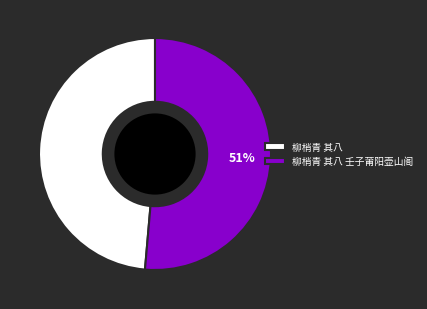

To the nearest percent, what is the average slice percentage?

50%